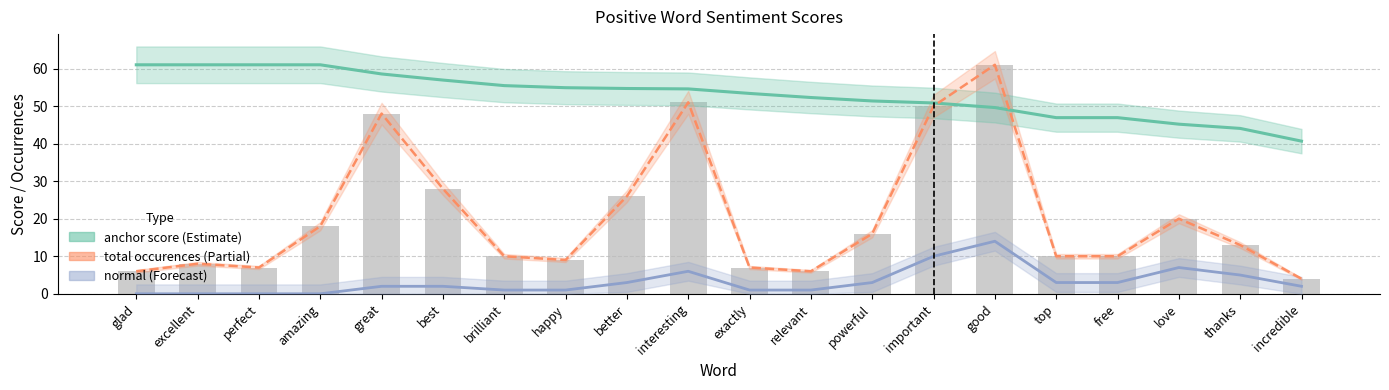

Is it true that normal equals 1.7 at happy?

False